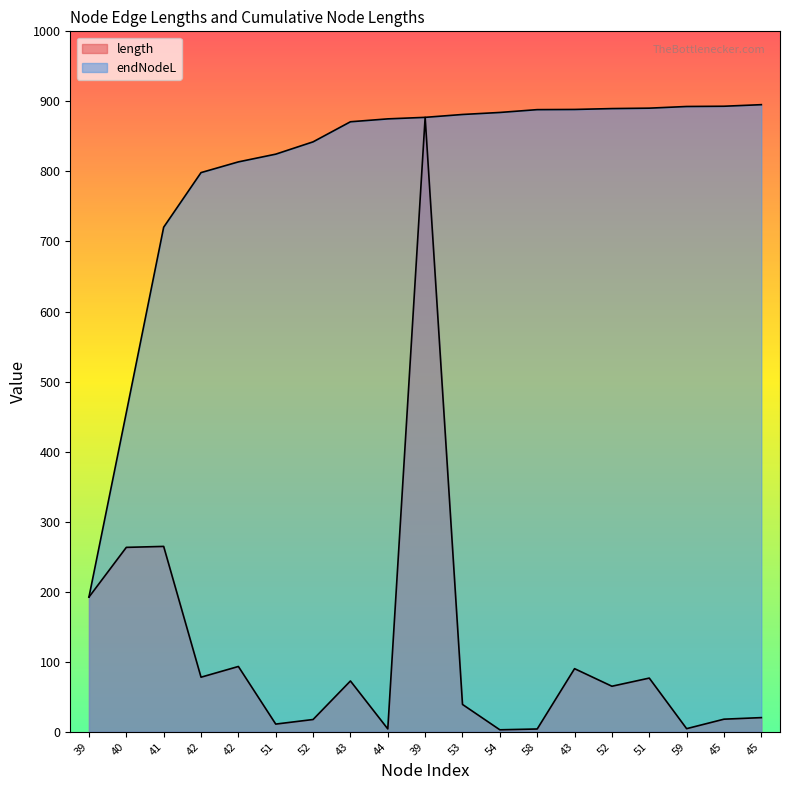

How many series are shown in this chart?

2